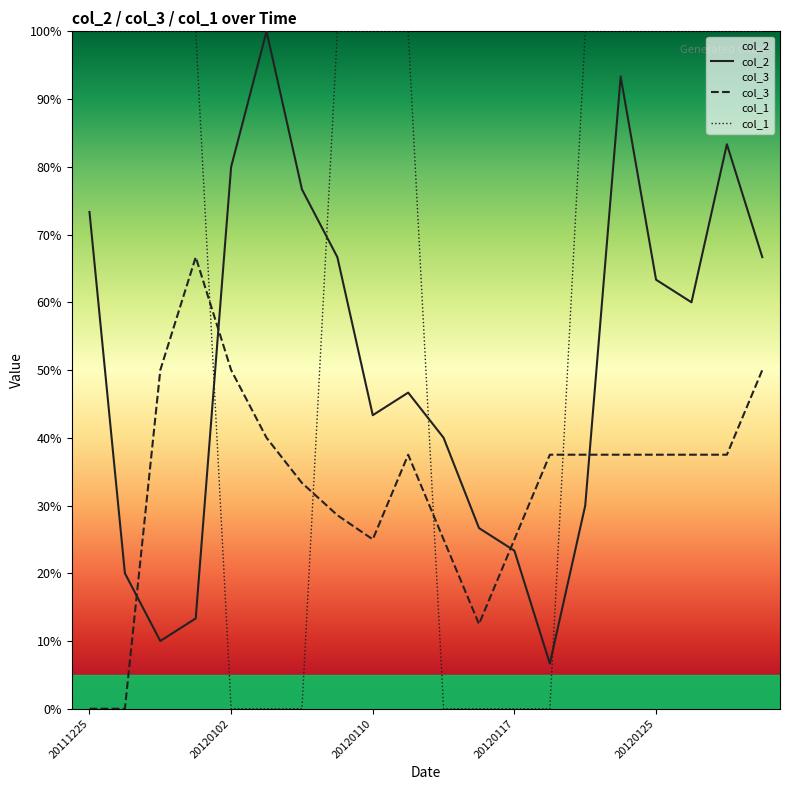

What is the sum of the col_3 values at 13 and 6?

0.7